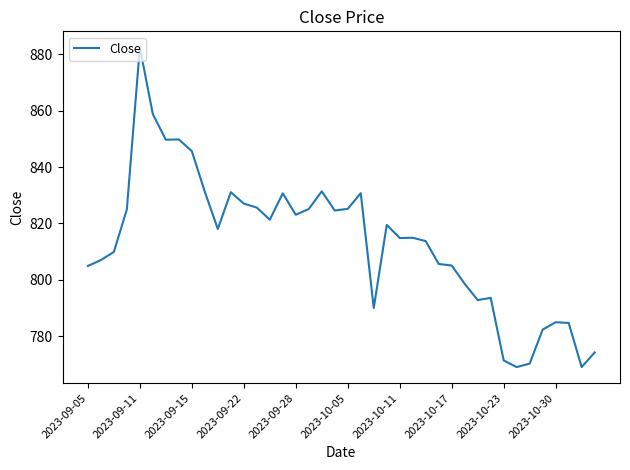

What is the maximum value shown in the chart?

882.5